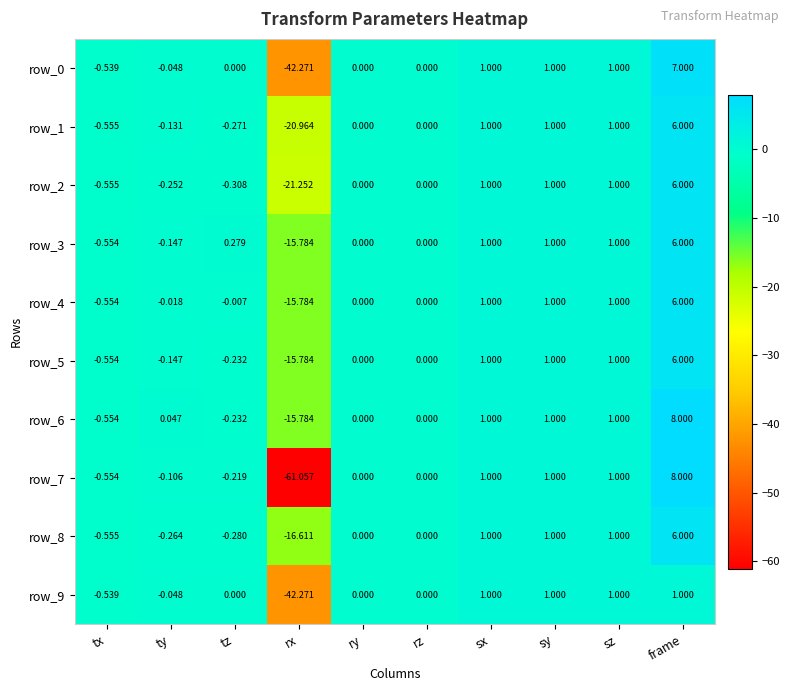

The row_0 series shows 0.6 at sz. True or false?

False